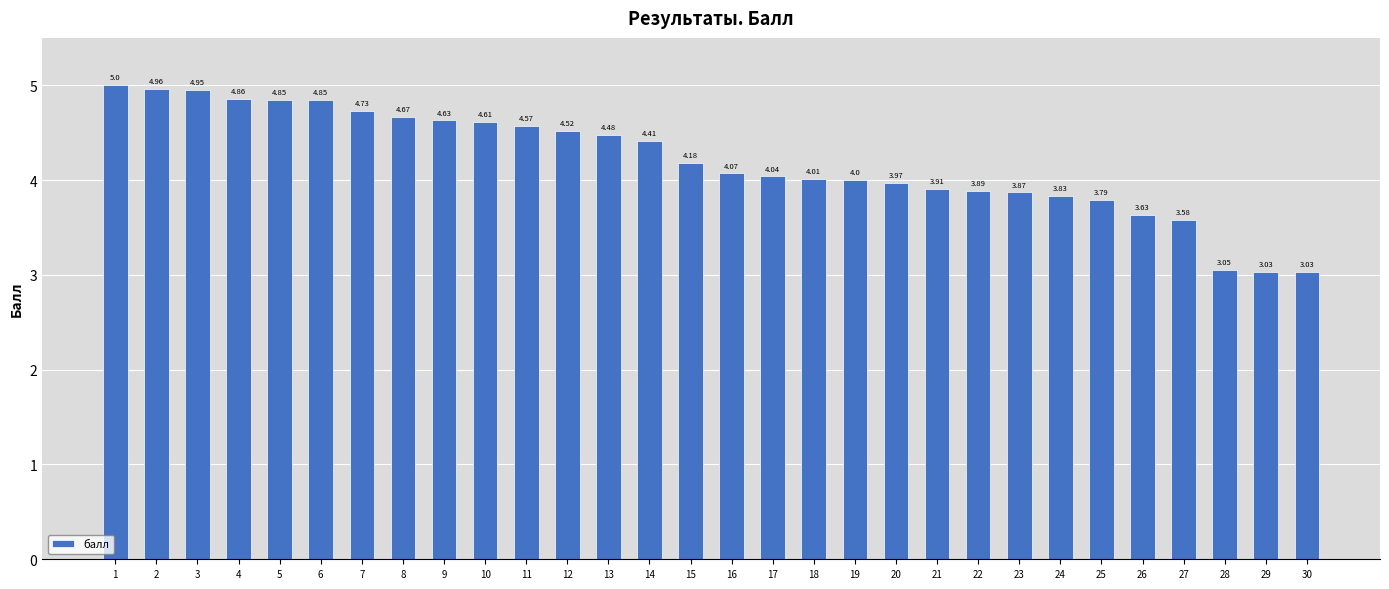

How many bars are there in total?

30